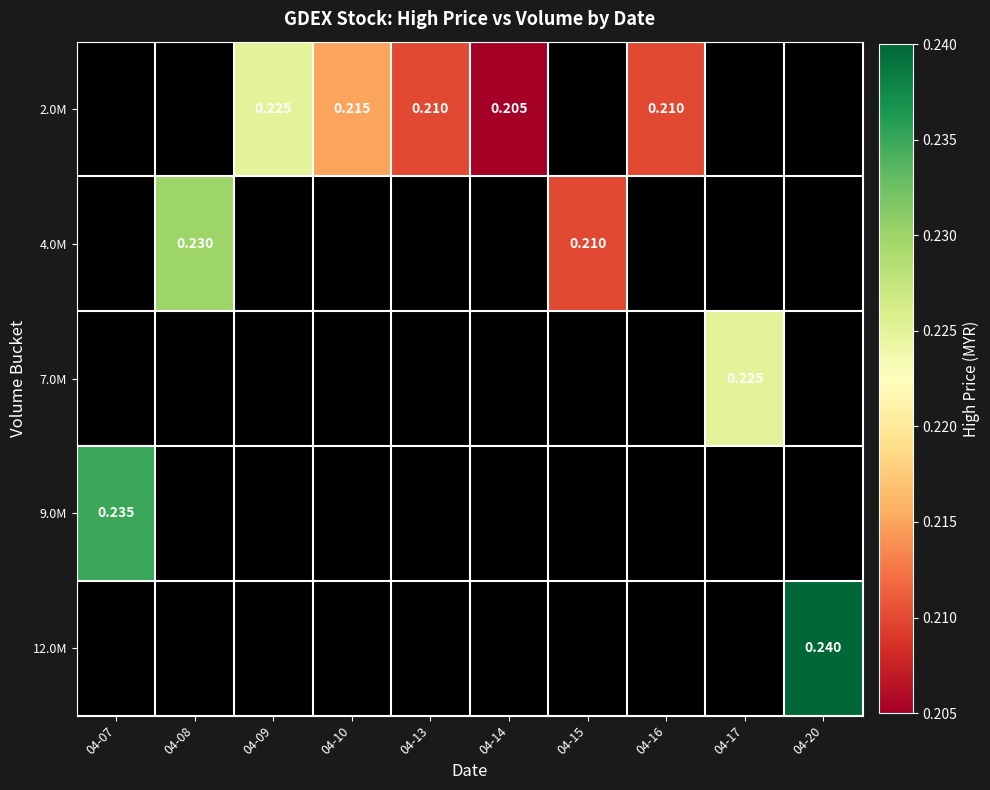

How many categories are shown in the chart?

10